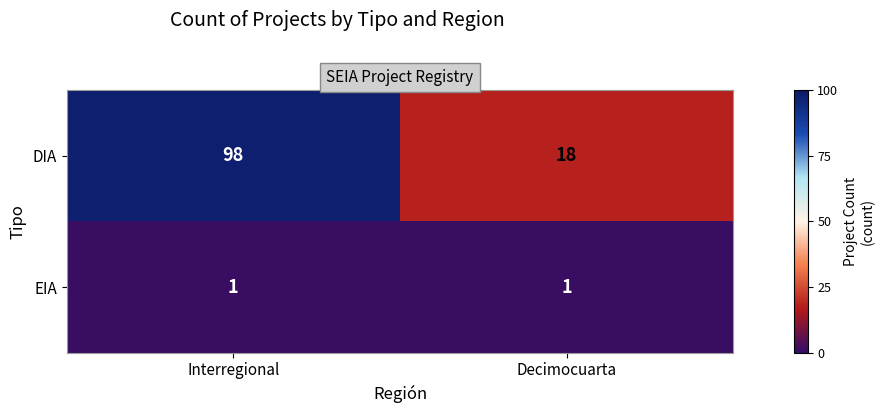

What is the maximum value shown in the chart?

98